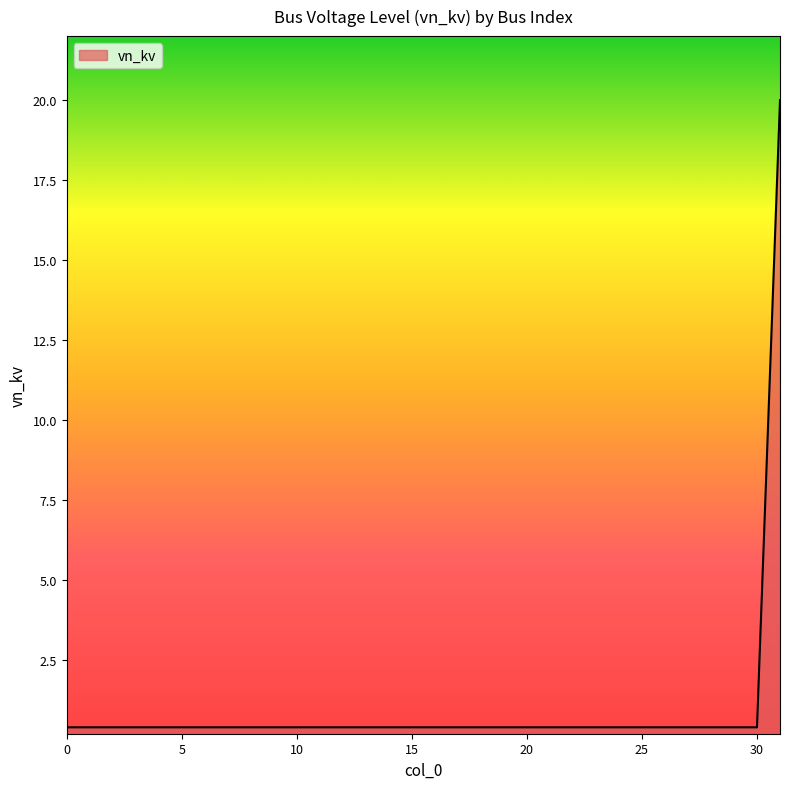

What is the greatest value displayed?

20.0